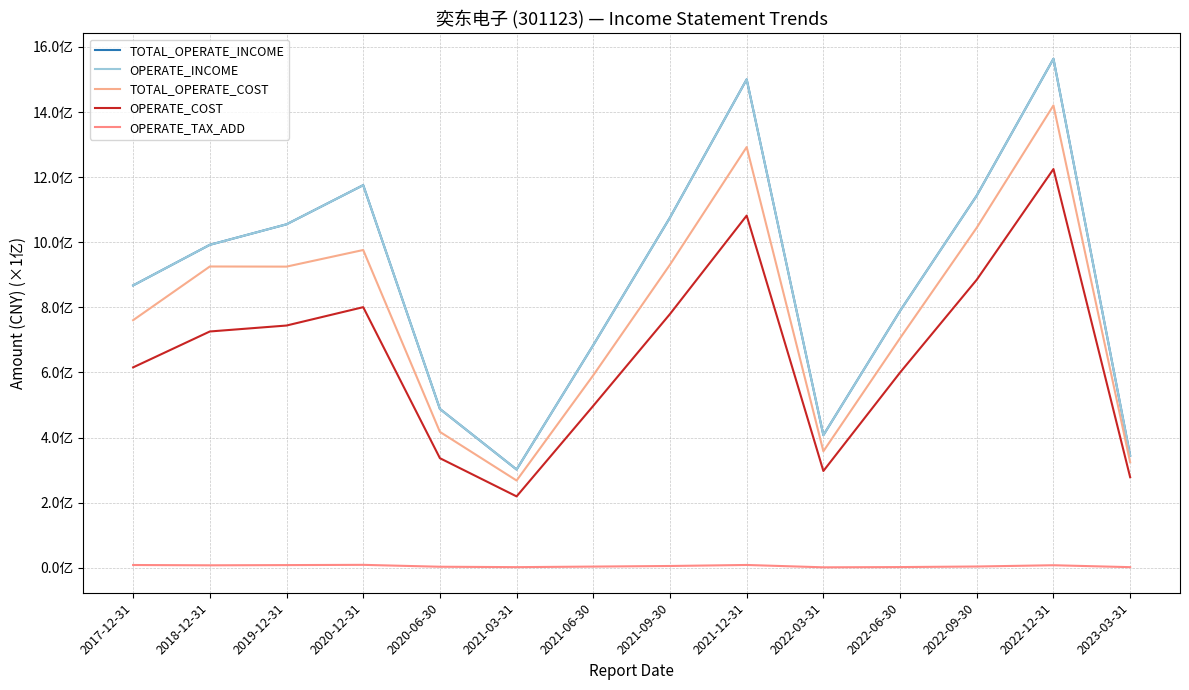

What is the label of the 9th point from the left?

2021-12-31